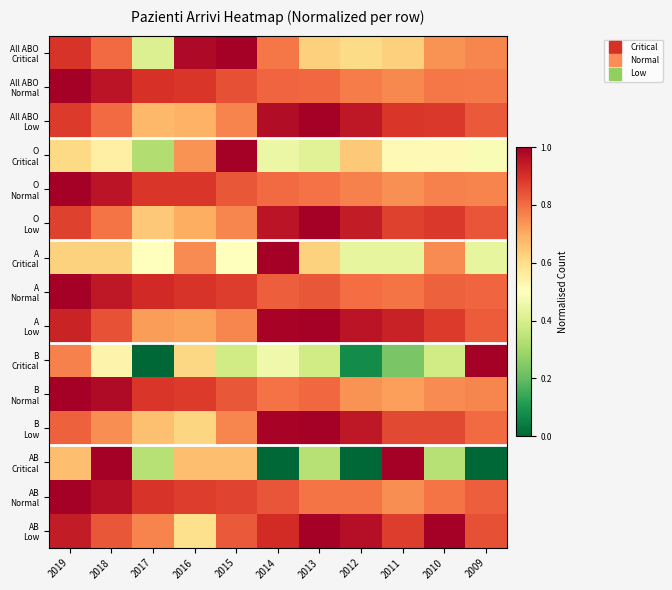

What is the total value across all series at 2016?

11.5